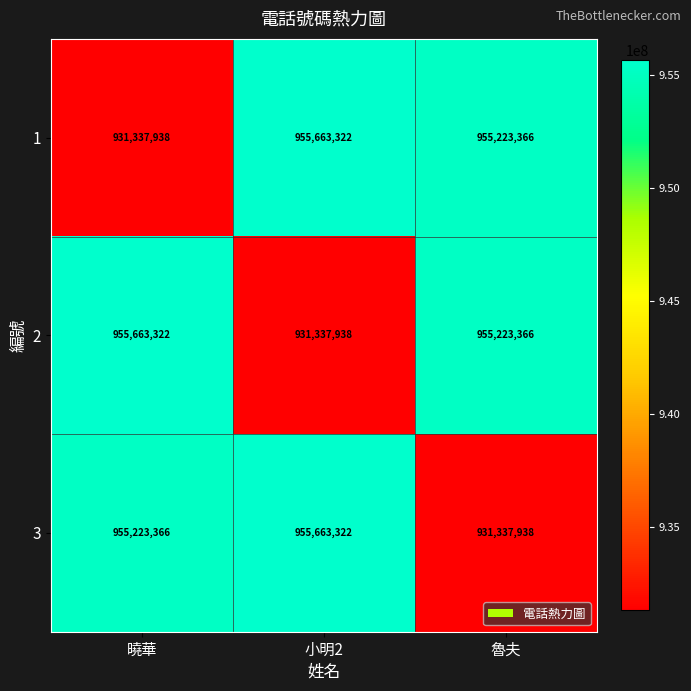

What is the difference between the highest and lowest values at 小明2?

24325384